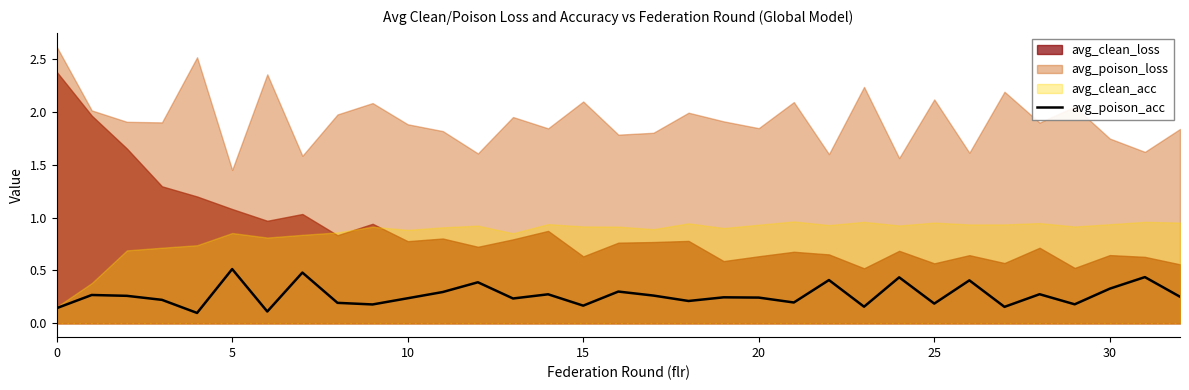

What is the label of the 25th point from the left?

24